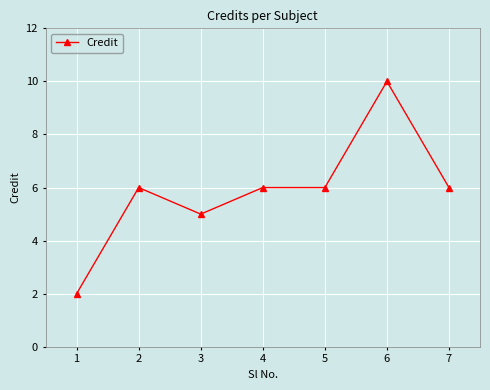

How many series are shown in this chart?

1